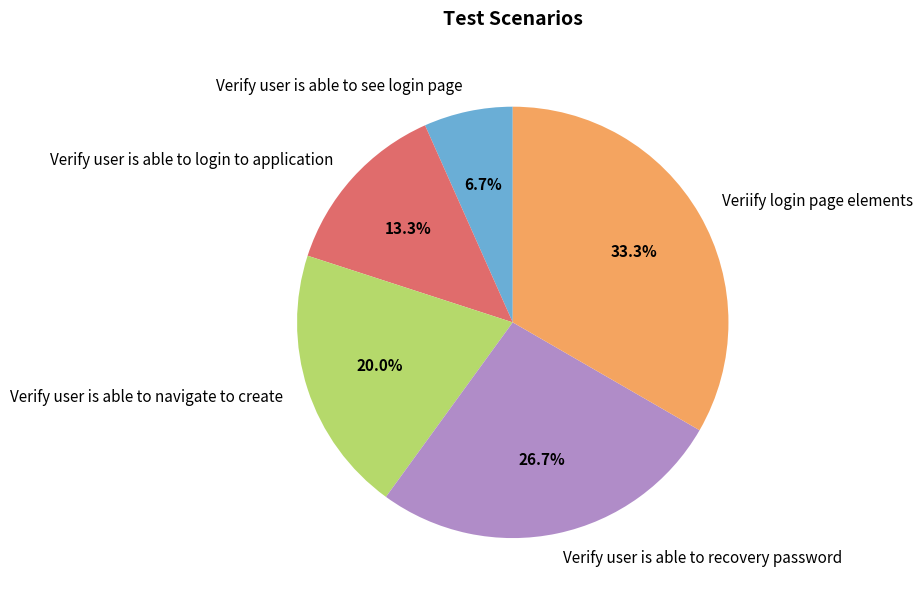

Combined, do Verify user is able to see login page and Veriify login page elements account for over 50%?

No